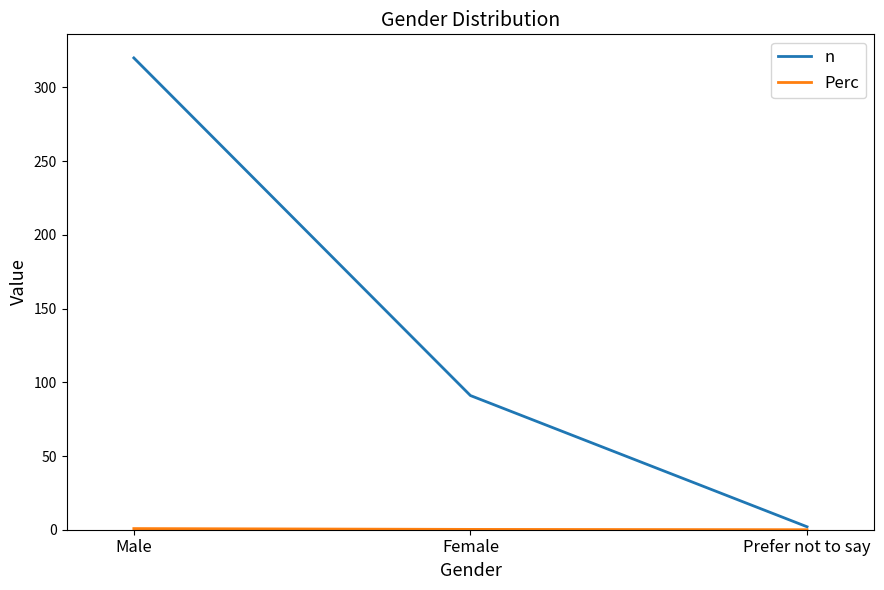

Where is n nearest to the value 161?

Female